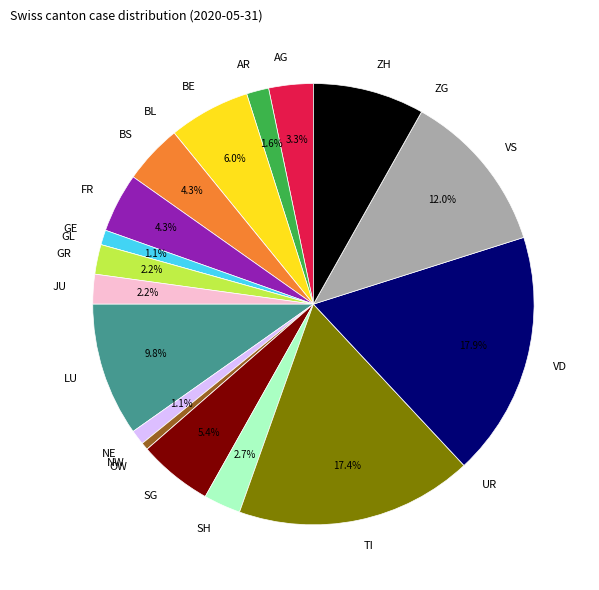

Does GR account for over 50% of the chart?

No